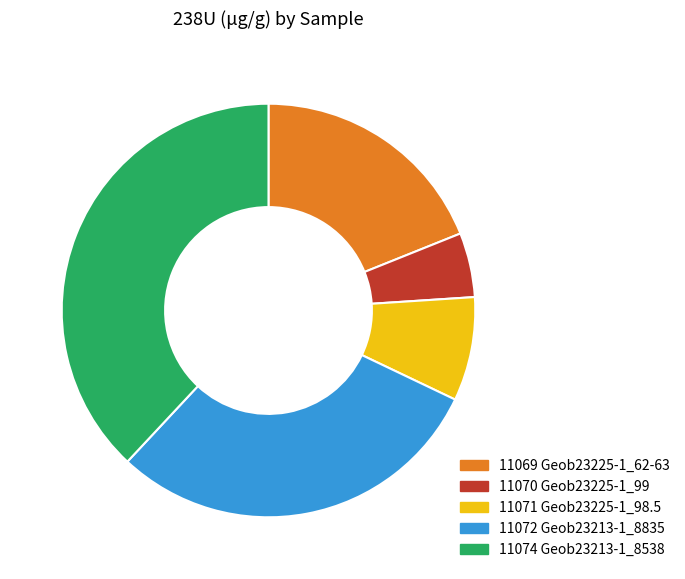

Combined, do 11072 Geob23213-1_8835 and 11071 Geob23225-1_98.5 account for over 50%?

No